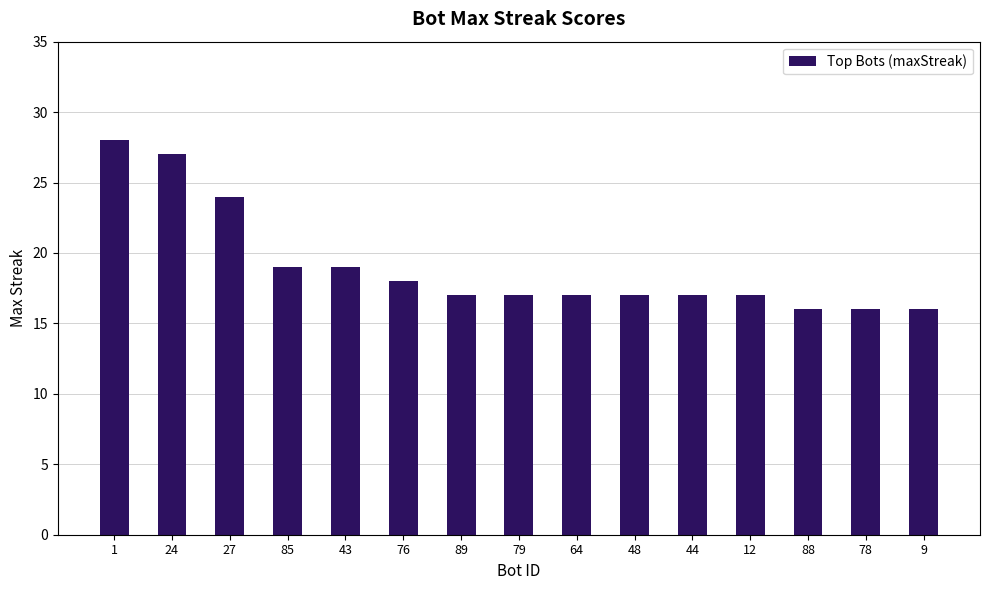

What is the greatest value displayed?

28